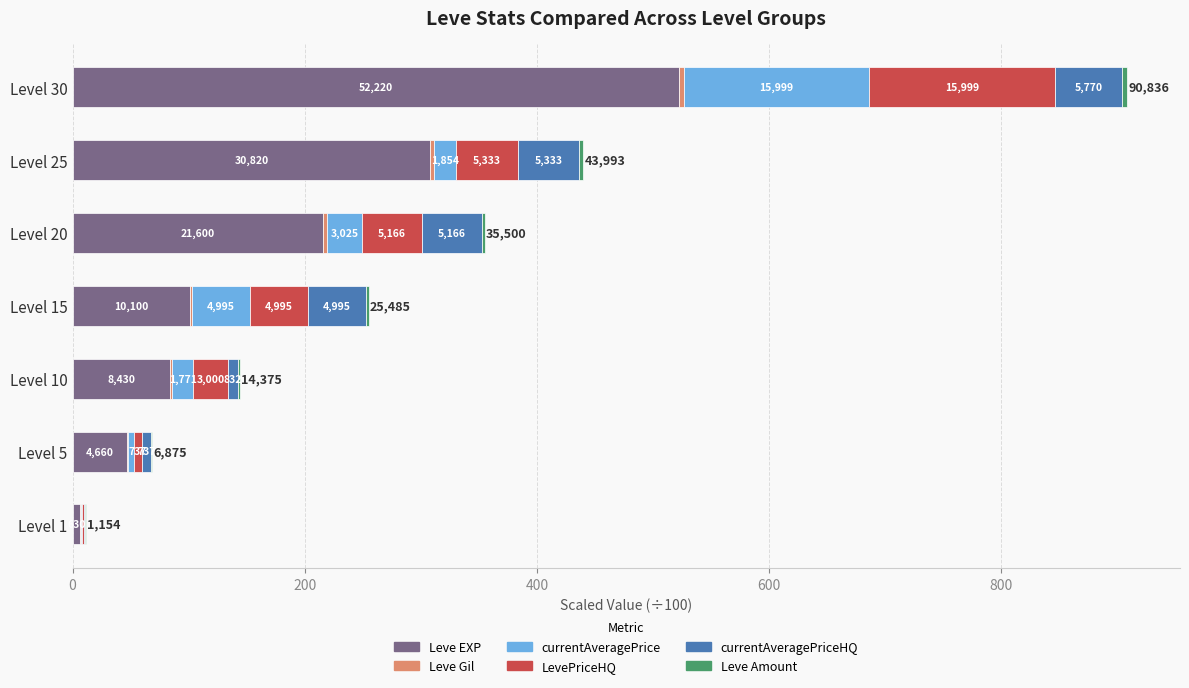

How many values in the Leve EXP series exceed 101?

3